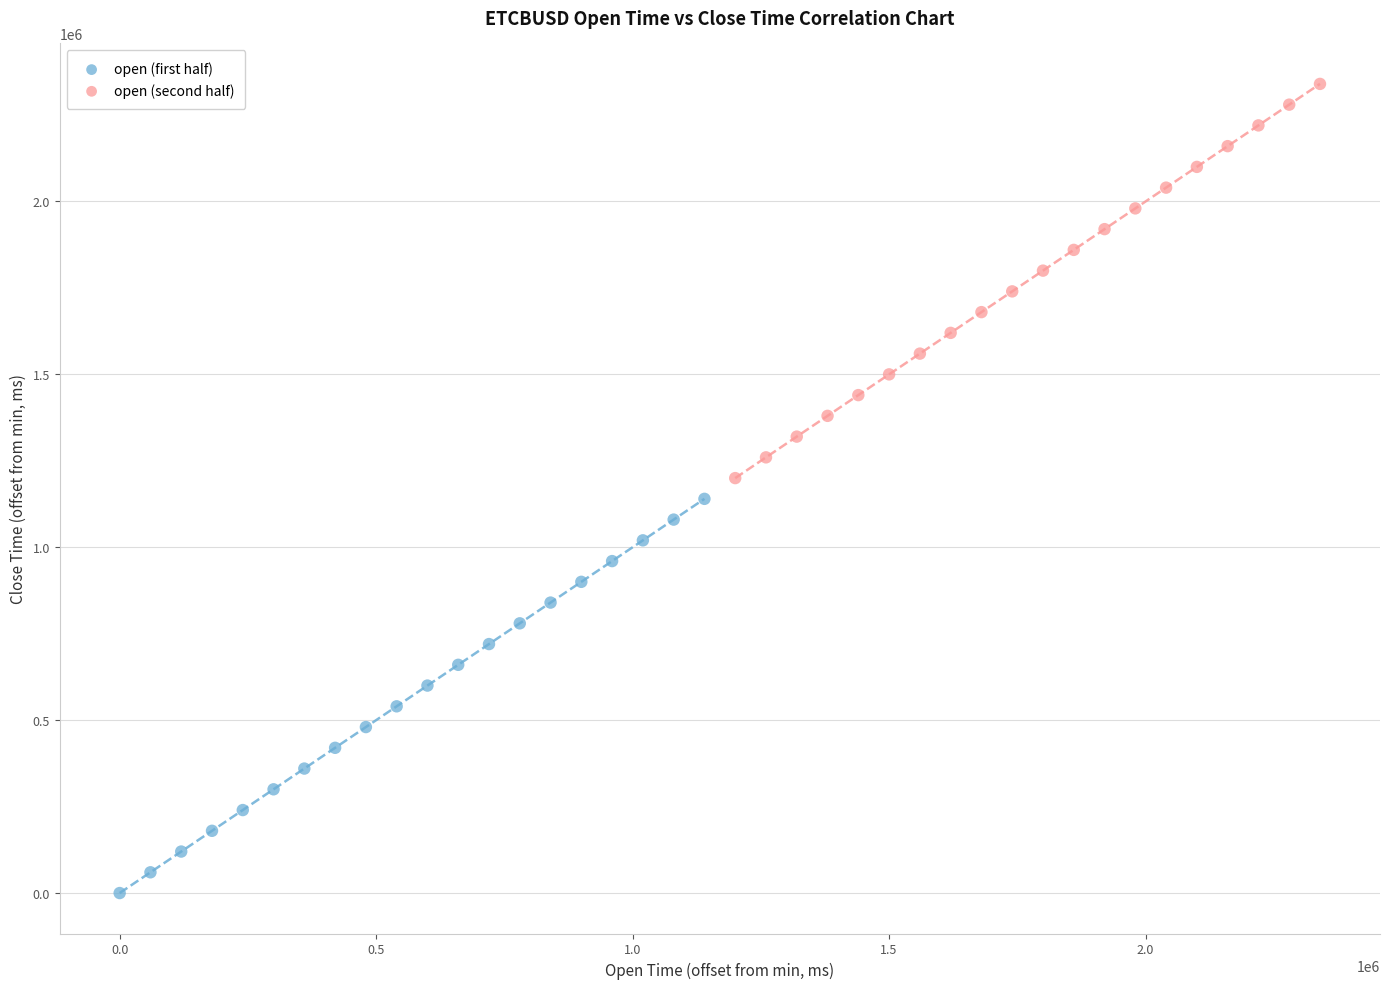

Which series contains the lowest Y value?

open (first half)